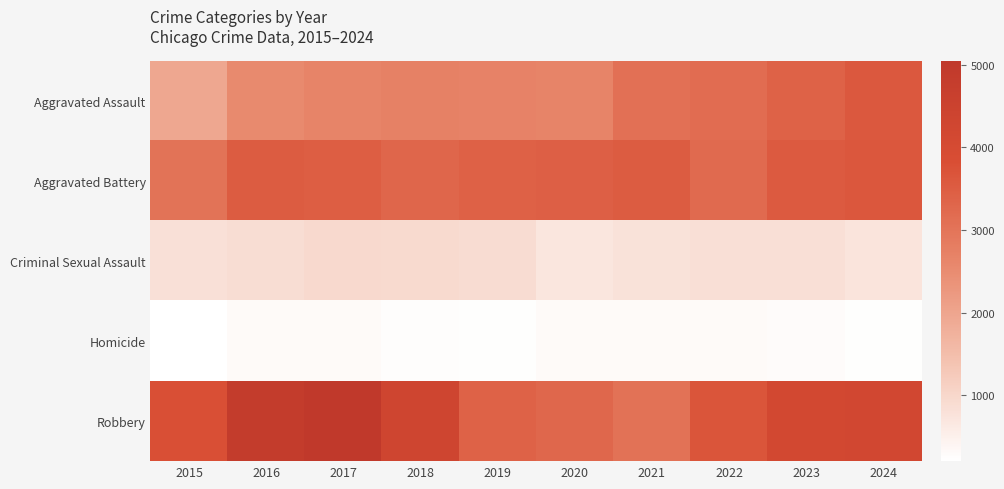

Reading right to left, list all the values displayed in this chart.

Aggravated Assault: 2024=3597	2023=3393	2022=3153	2021=3089	2020=2658	2019=2693	2018=2734	2017=2660	2016=2531	2015=1960
Aggravated Battery: 2024=3625	2023=3553	2022=3227	2021=3518	2020=3451	2019=3404	2018=3295	2017=3481	2016=3514	2015=3029
Criminal Sexual Assault: 2024=748	2023=833	2022=833	2021=789	2020=709	2019=891	2018=926	2017=943	2016=883	2015=823
Homicide: 2024=236	2023=284	2022=309	2021=315	2020=304	2019=231	2018=252	2017=309	2016=313	2015=204
Robbery: 2024=4200	2023=4148	2022=3664	2021=3055	2020=3273	2019=3389	2018=4320	2017=5043	2016=4849	2015=3790